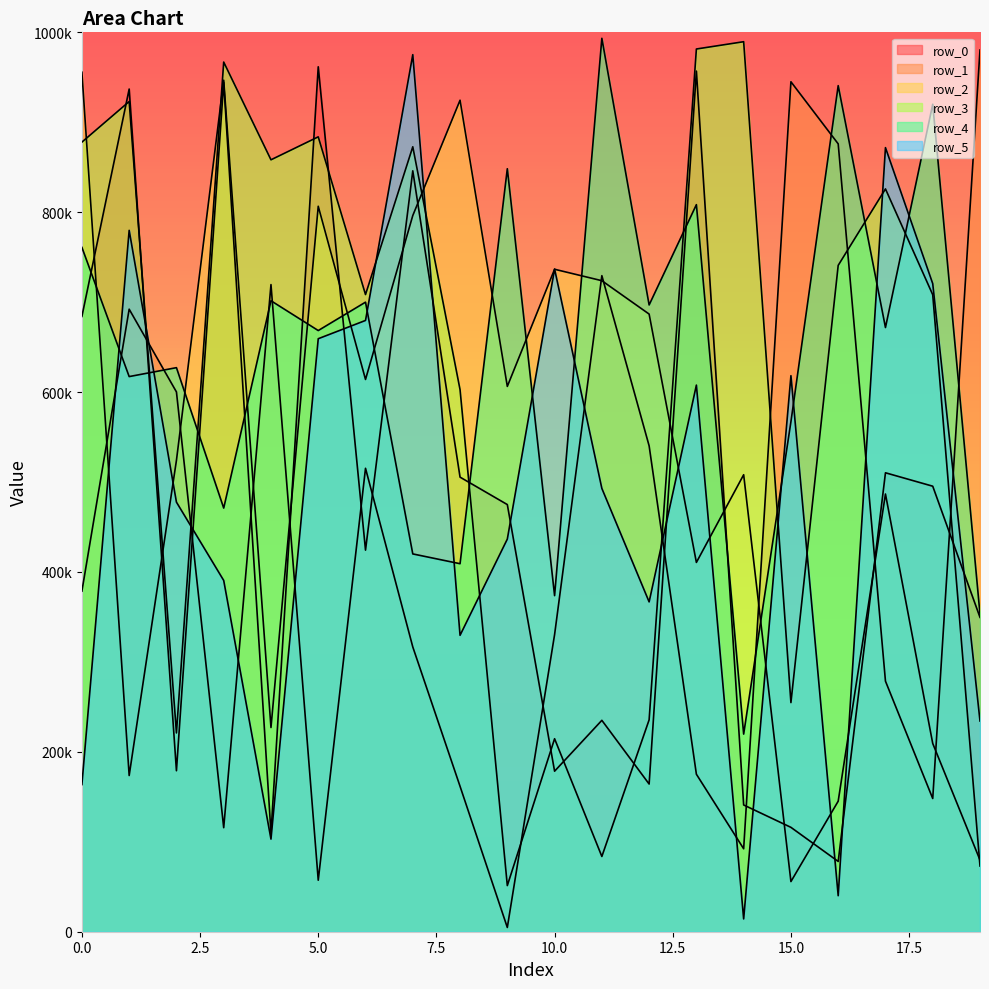

At which label does row_0 reach its peak?

5